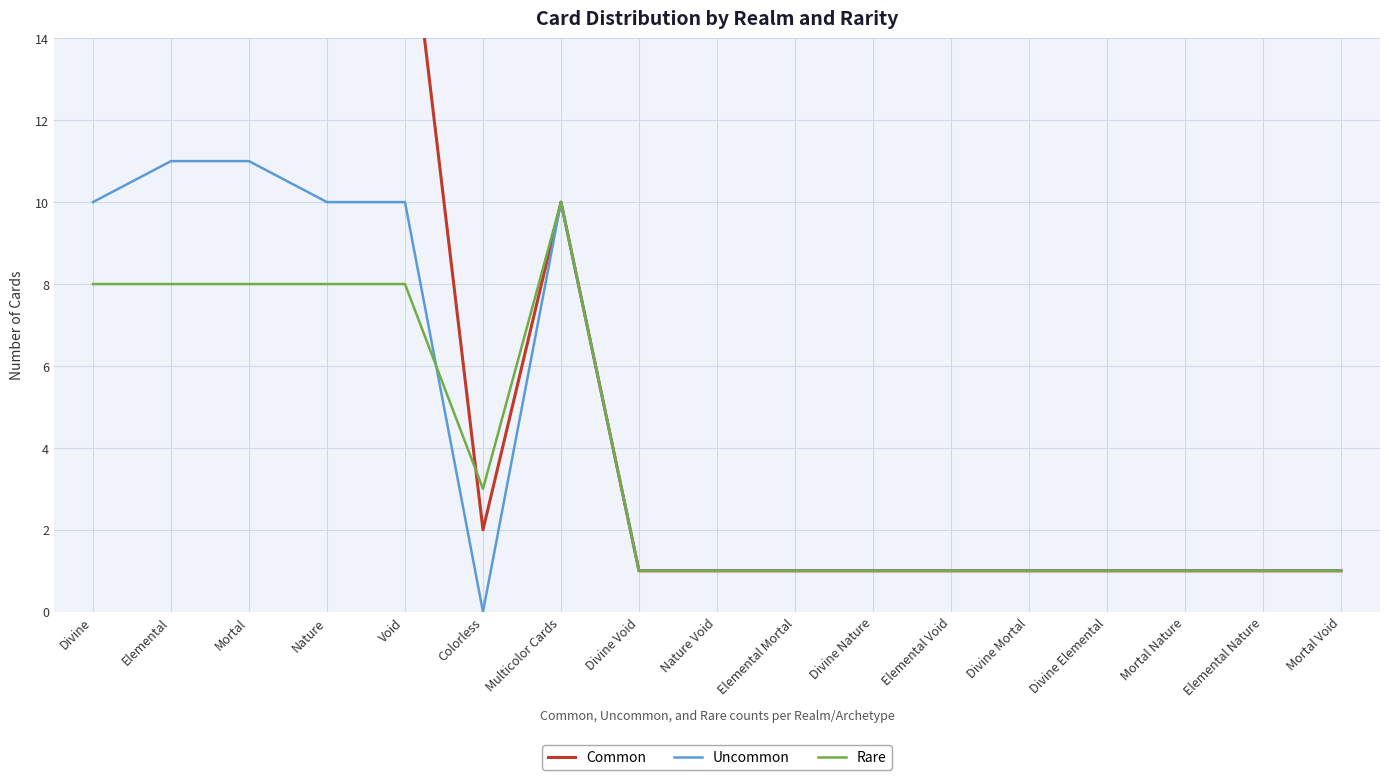

What is the average value of the Common series?

7